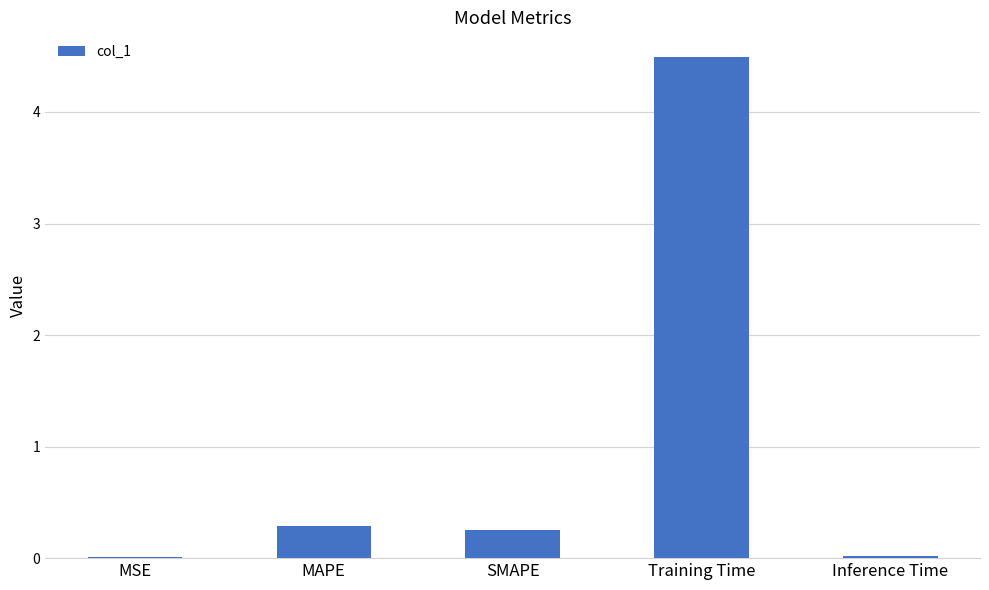

Is it true that the value at Training Time is 5.9?

False